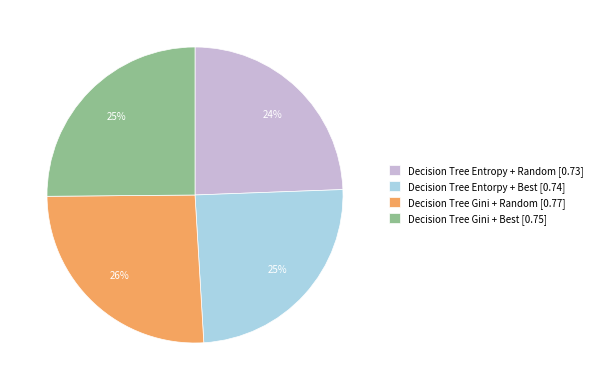

How many segments does this pie chart have?

4